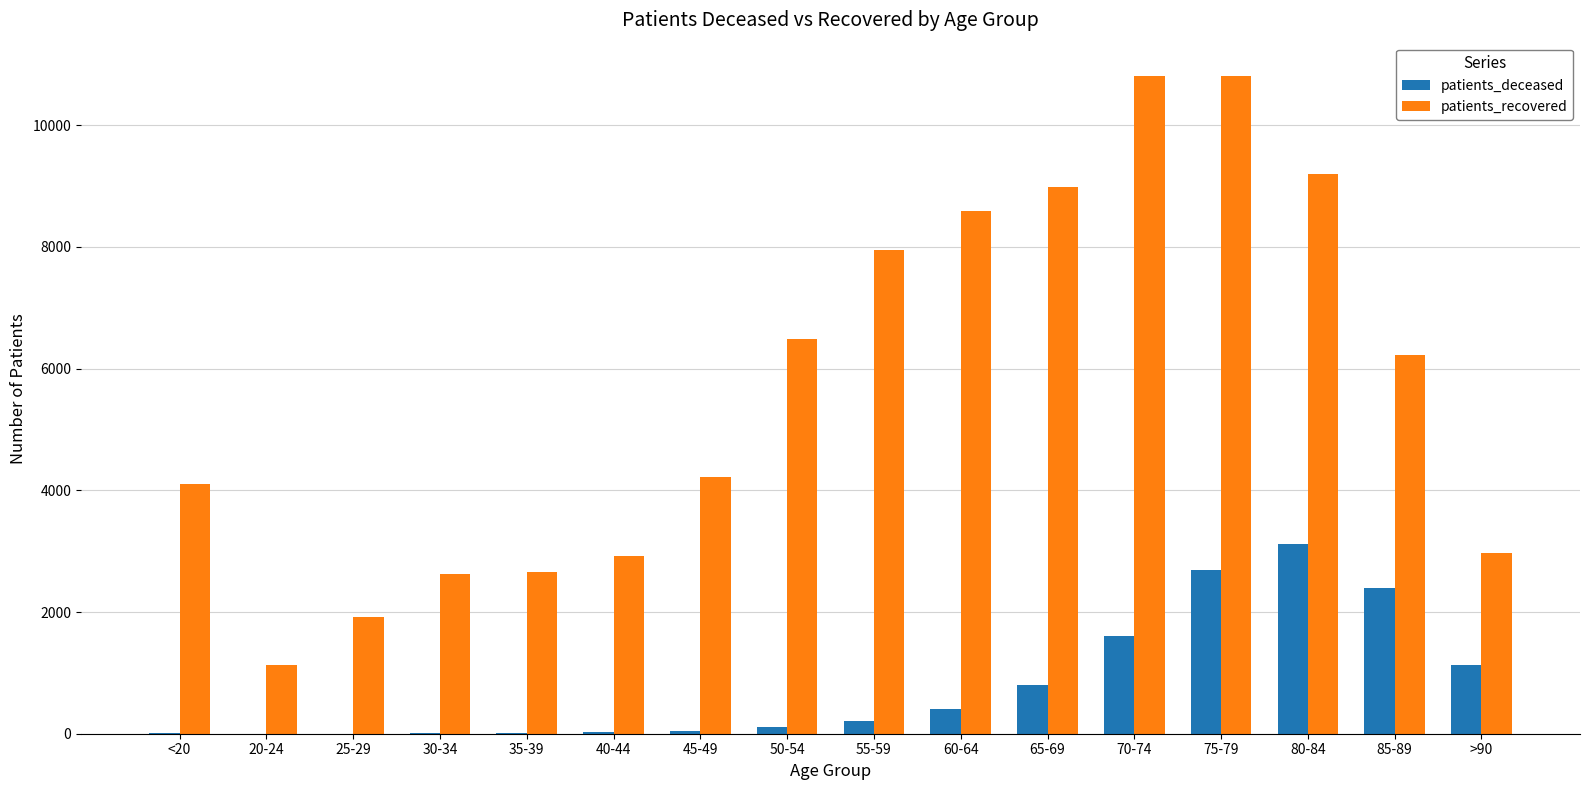

Where is patients_recovered nearest to the value 5969?

85-89